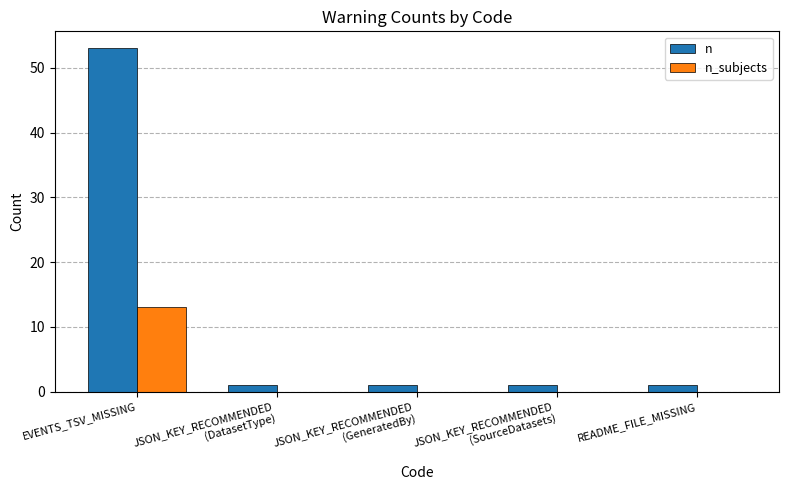

The n_subjects series shows 13 at EVENTS_TSV_MISSING. True or false?

True